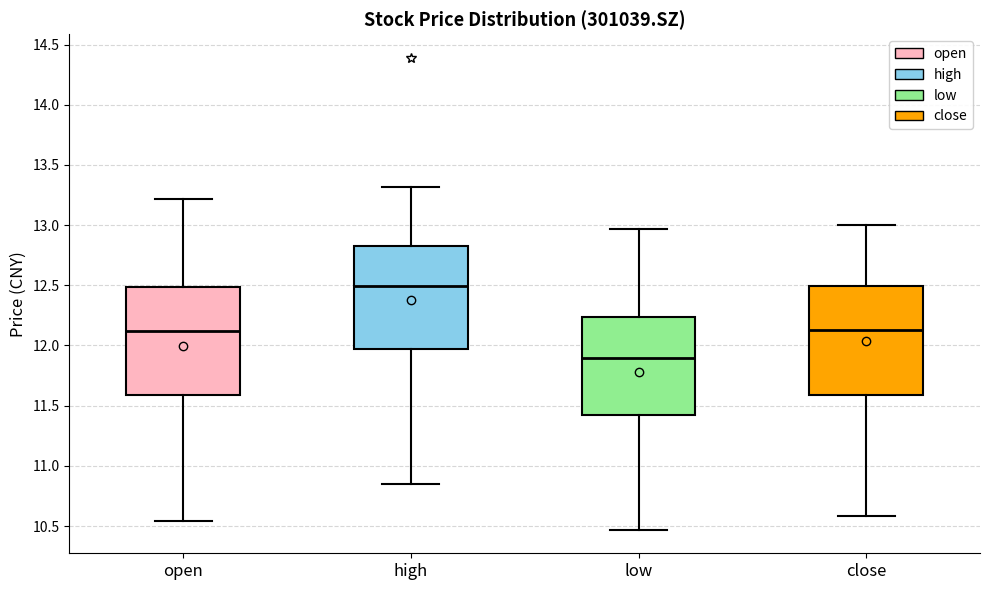

Reading left to right, transcribe this box plot: for each box, give where its median line is, the range the box spans, and where its two whiskers end, as read against the y-axis. The values are not printed on the chart, so give them approximately, as read against the axis.

open: median 12.10, box 11.60 to 12.50, whiskers 10.55 to 13.20
high: median 12.50, box 11.95 to 12.80, whiskers 10.85 to 13.30
low: median 11.90, box 11.45 to 12.25, whiskers 10.45 to 12.95
close: median 12.15, box 11.60 to 12.50, whiskers 10.60 to 13.00